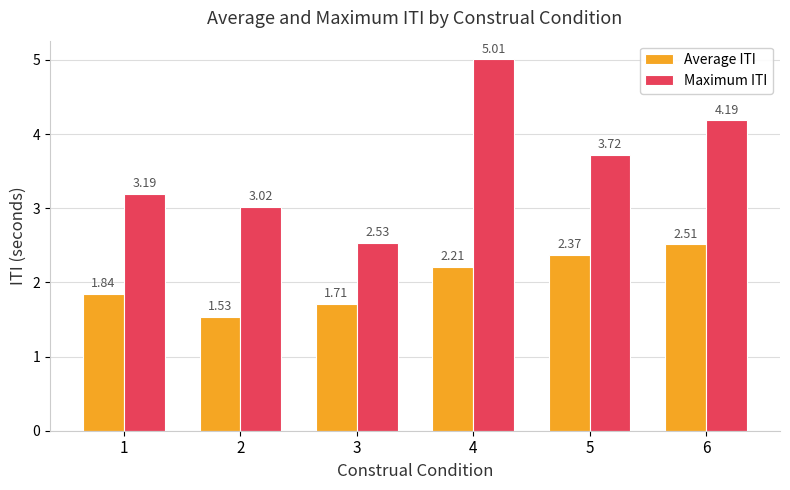

How many data points in Average ITI are above 2?

3